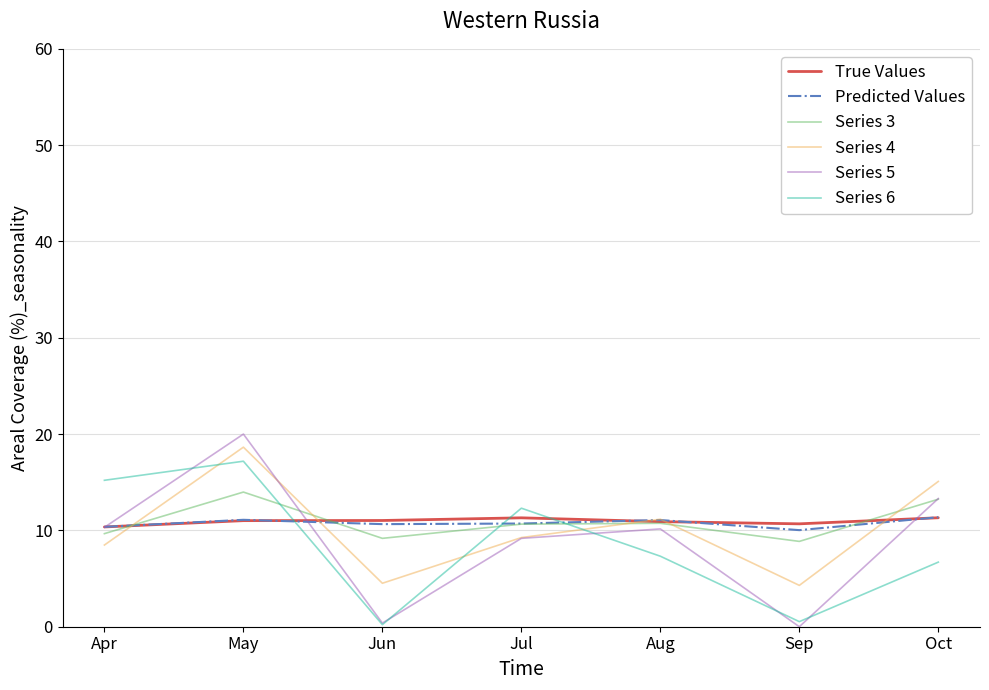

What is the difference between the Predicted Values values at May and Oct?

0.3